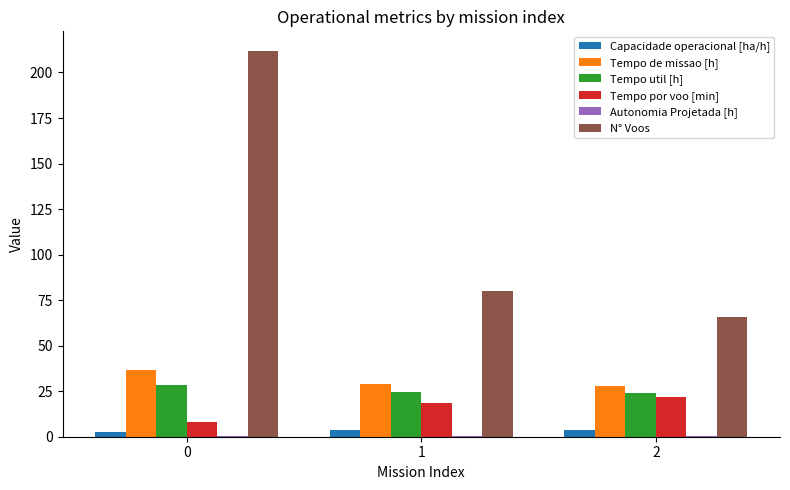

Which series has the largest total across all categories?

N° Voos